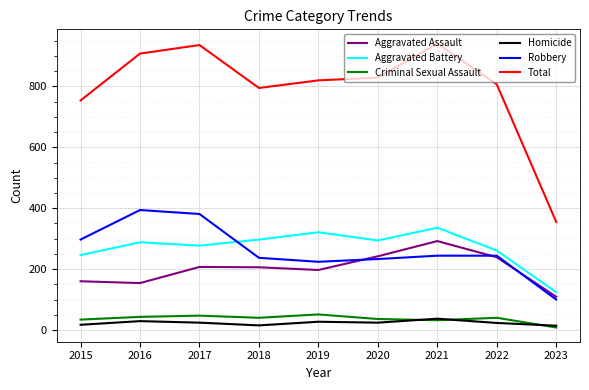

True or false: Aggravated Battery has a value of 532 at 2018.

False